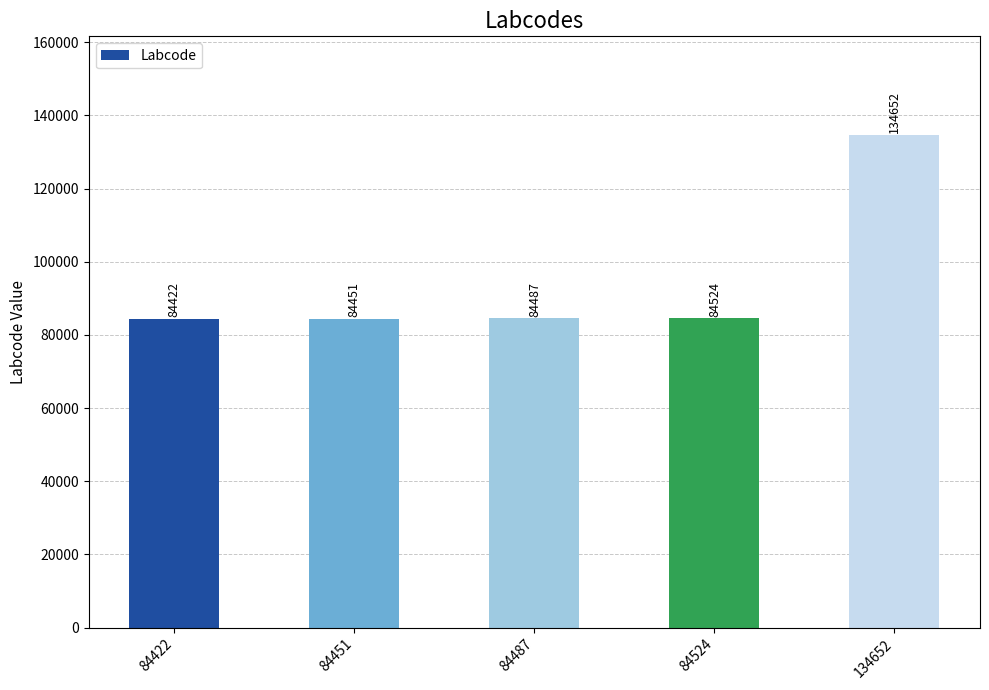

What is the difference between the maximum and minimum values?

50230